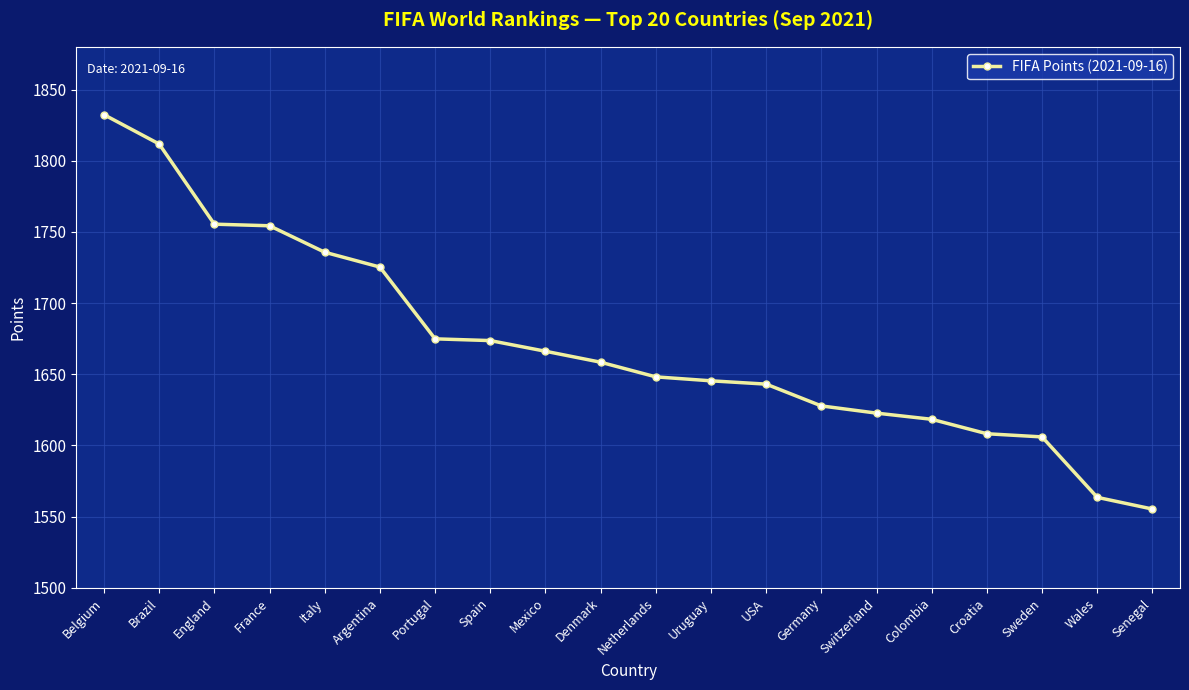

Which category has the highest value across all series?

Belgium